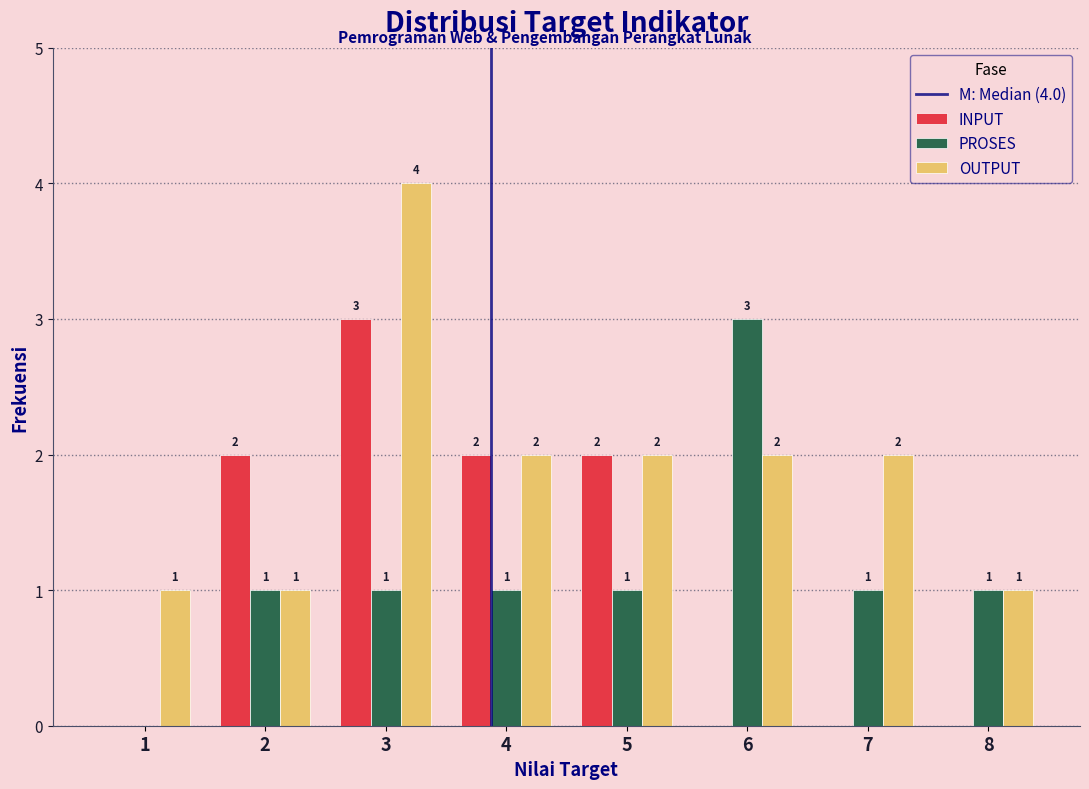

Reading right to left, extract all data points from this chart.

INPUT: 8=0	7=0	6=0	5=2	4=2	3=3	2=2	1=0
PROSES: 8=1	7=1	6=3	5=1	4=1	3=1	2=1	1=0
OUTPUT: 8=1	7=2	6=2	5=2	4=2	3=4	2=1	1=1